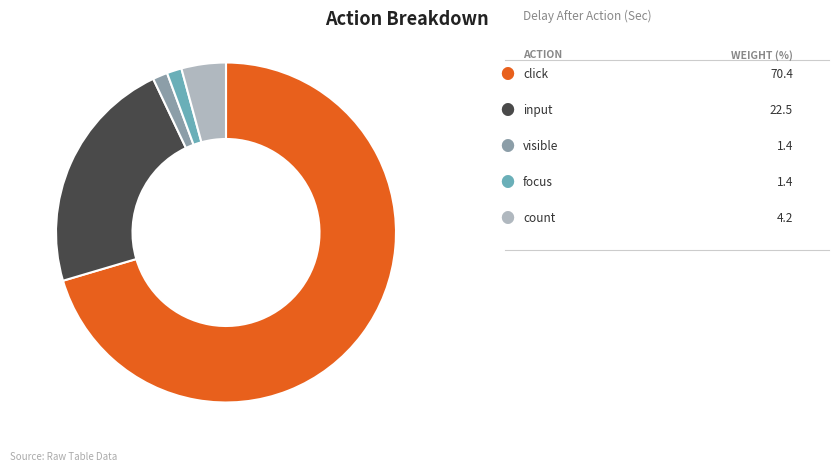

Does any single category account for the majority?

Yes